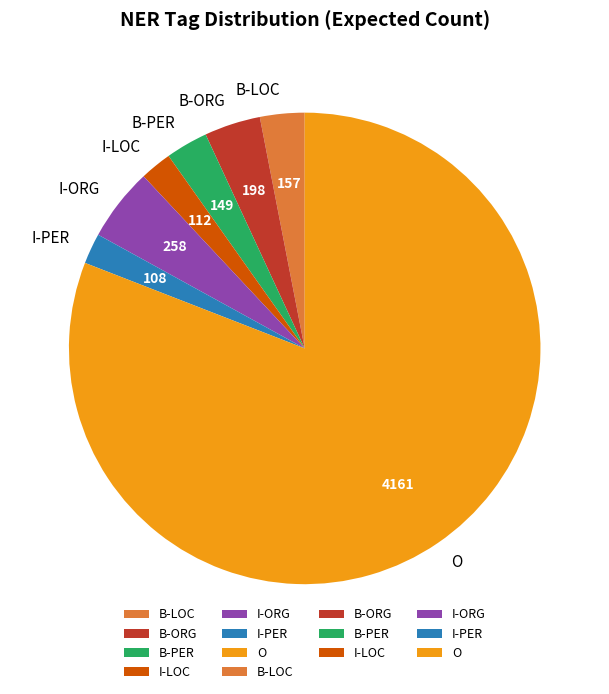

Approximately how many times larger is the value at O compared to I-ORG?

16.1